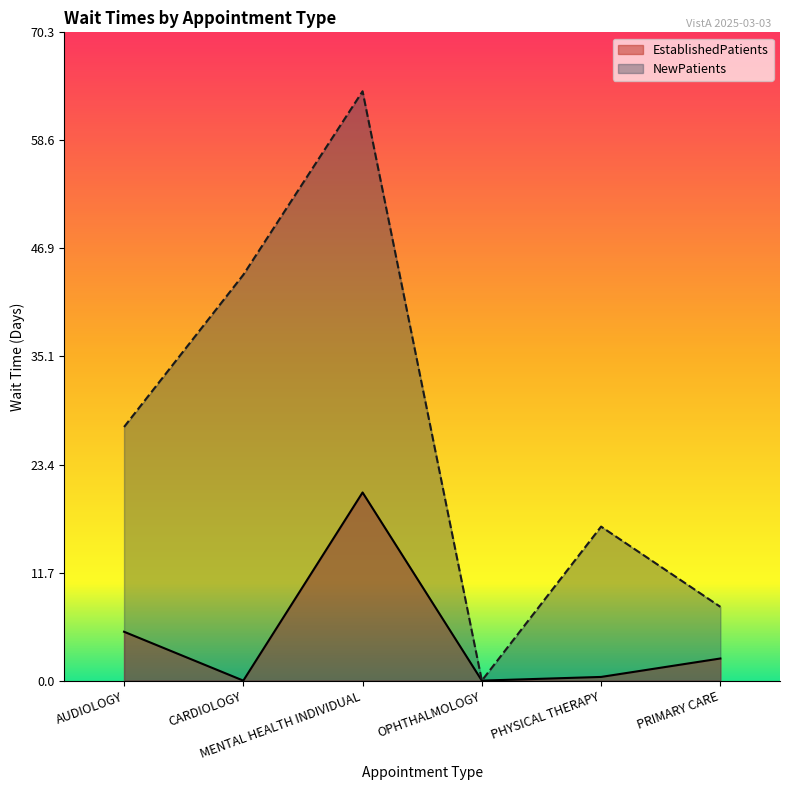

Reading left to right, list all the values displayed in this chart.

EstablishedPatients: AUDIOLOGY=5.3	CARDIOLOGY=0.0	MENTAL HEALTH INDIVIDUAL=20.4	OPHTHALMOLOGY=0.0	PHYSICAL THERAPY=0.4	PRIMARY CARE=2.4
NewPatients: AUDIOLOGY=27.5	CARDIOLOGY=44.0	MENTAL HEALTH INDIVIDUAL=63.9	OPHTHALMOLOGY=0.0	PHYSICAL THERAPY=16.7	PRIMARY CARE=8.0